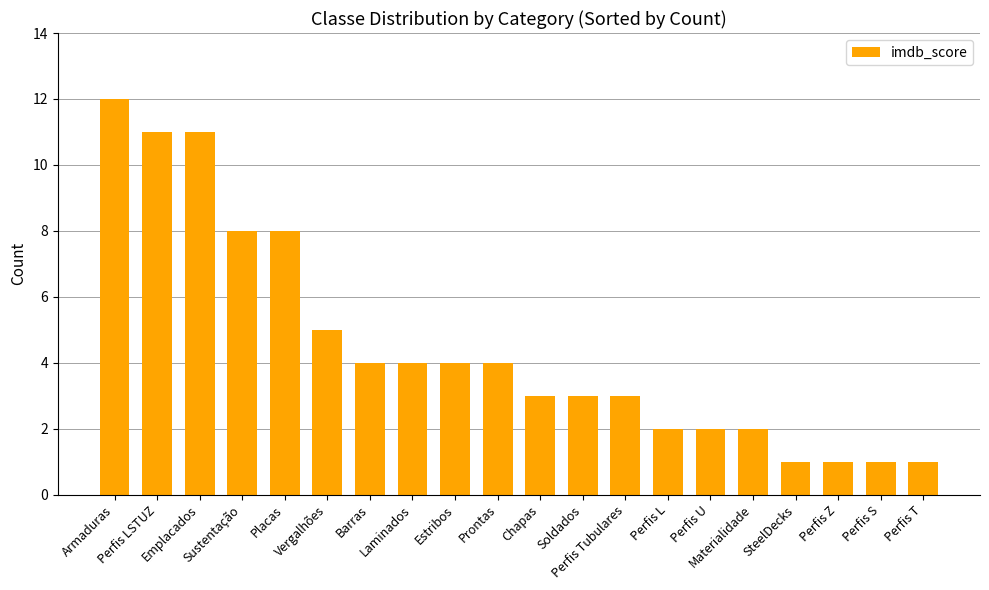

Reading left to right, extract all data points from this chart.

12	11	11	8	8	5	4	4	4	4	3	3	3	2	2	2	1	1	1	1